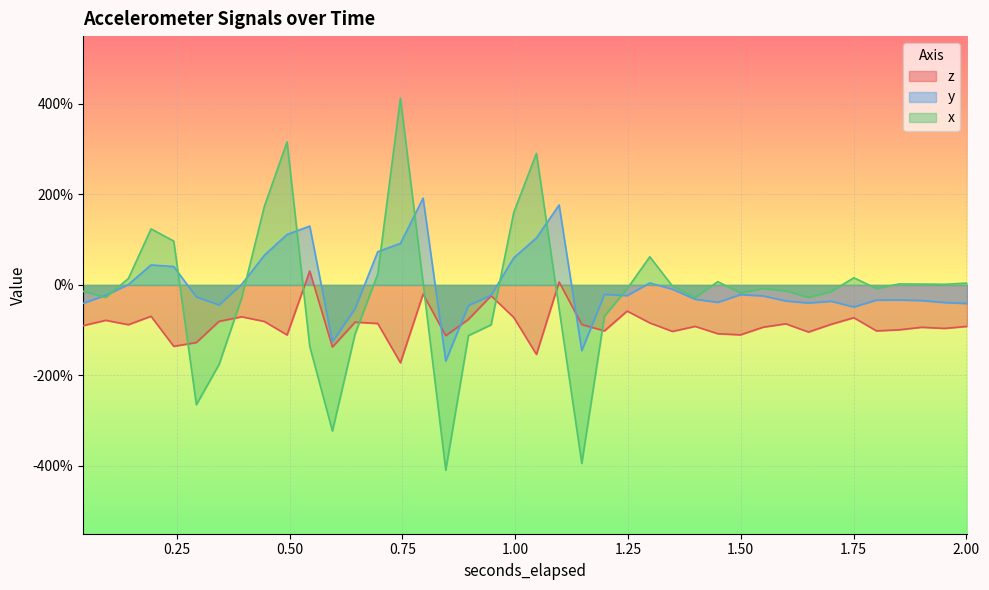

Reading left to right, what are all the values shown in this chart?

z: -0.9	-0.8	-0.9	-0.7	-1.4	-1.3	-0.8	-0.7	-0.8	-1.1	0.3	-1.4	-0.8	-0.9	-1.7	-0.2	-1.1	-0.8	-0.2	-0.7	-1.5	0.1	-0.9	-1.0	-0.6	-0.8	-1.0	-0.9	-1.1	-1.1	-0.9	-0.9	-1.0	-0.9	-0.7	-1.0	-1.0	-0.9	-1.0	-0.9
y: -0.4	-0.2	0.0	0.4	0.4	-0.3	-0.4	0.0	0.7	1.1	1.3	-1.3	-0.5	0.7	0.9	1.9	-1.7	-0.5	-0.2	0.6	1.0	1.8	-1.5	-0.2	-0.2	0.0	-0.1	-0.3	-0.4	-0.2	-0.2	-0.4	-0.4	-0.4	-0.5	-0.3	-0.3	-0.3	-0.4	-0.4
x: -0.1	-0.3	0.1	1.2	1.0	-2.6	-1.8	-0.3	1.7	3.2	-1.4	-3.2	-1.1	0.2	4.1	0.0	-4.1	-1.1	-0.9	1.6	2.9	-0.5	-3.9	-0.7	-0.1	0.6	-0.0	-0.3	0.1	-0.2	-0.1	-0.1	-0.3	-0.1	0.2	-0.1	0.0	0.0	0.0	0.0